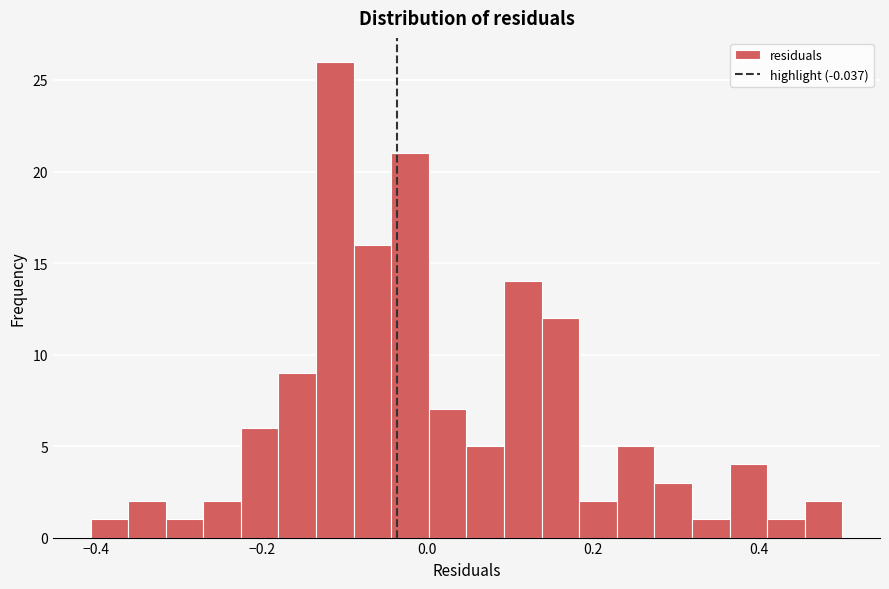

Around what value on the x-axis is the tallest bar? Give the approximate position of its centre, as read against the axis.

-0.12